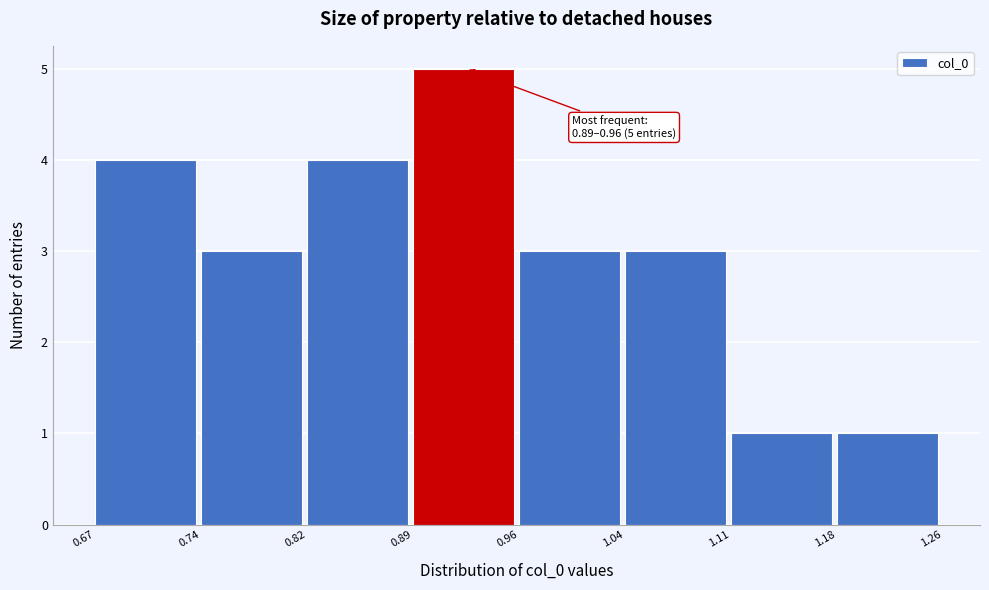

Which range on the x-axis has the tallest bar?

0.89 to 0.96